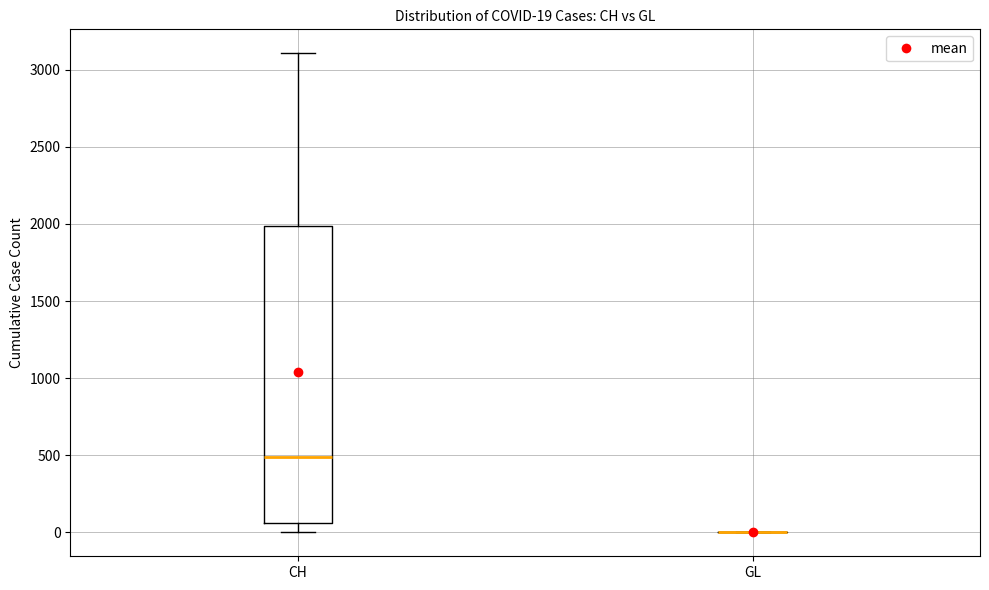

Comparing the boxes themselves (not the whiskers), which one is the tallest?

CH